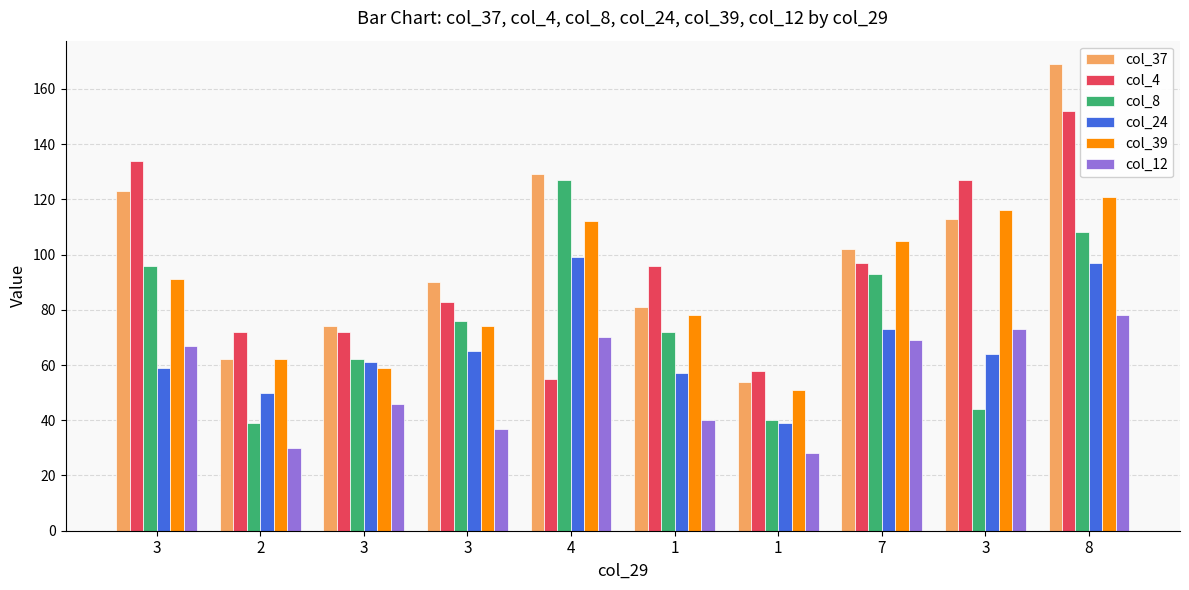

Does the chart contain any negative values?

No